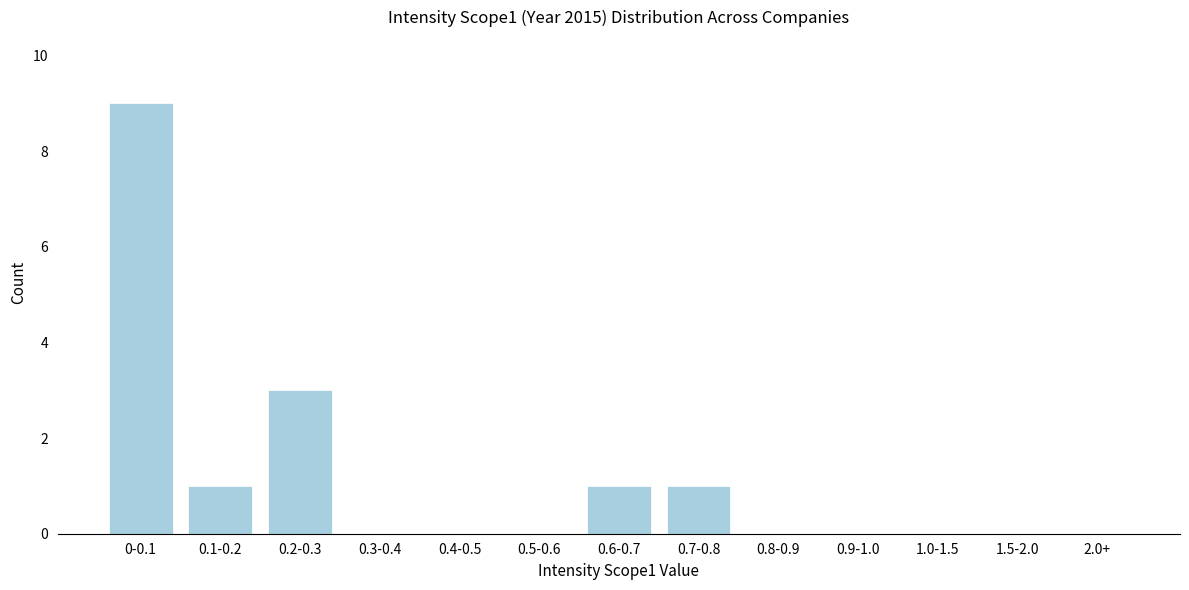

Reading left to right, transcribe all the data shown in this chart.

0-0.1=9	0.1-0.2=1	0.2-0.3=3	0.3-0.4=0	0.4-0.5=0	0.5-0.6=0	0.6-0.7=1	0.7-0.8=1	0.8-0.9=0	0.9-1.0=0	1.0-1.5=0	1.5-2.0=0	2.0+=0